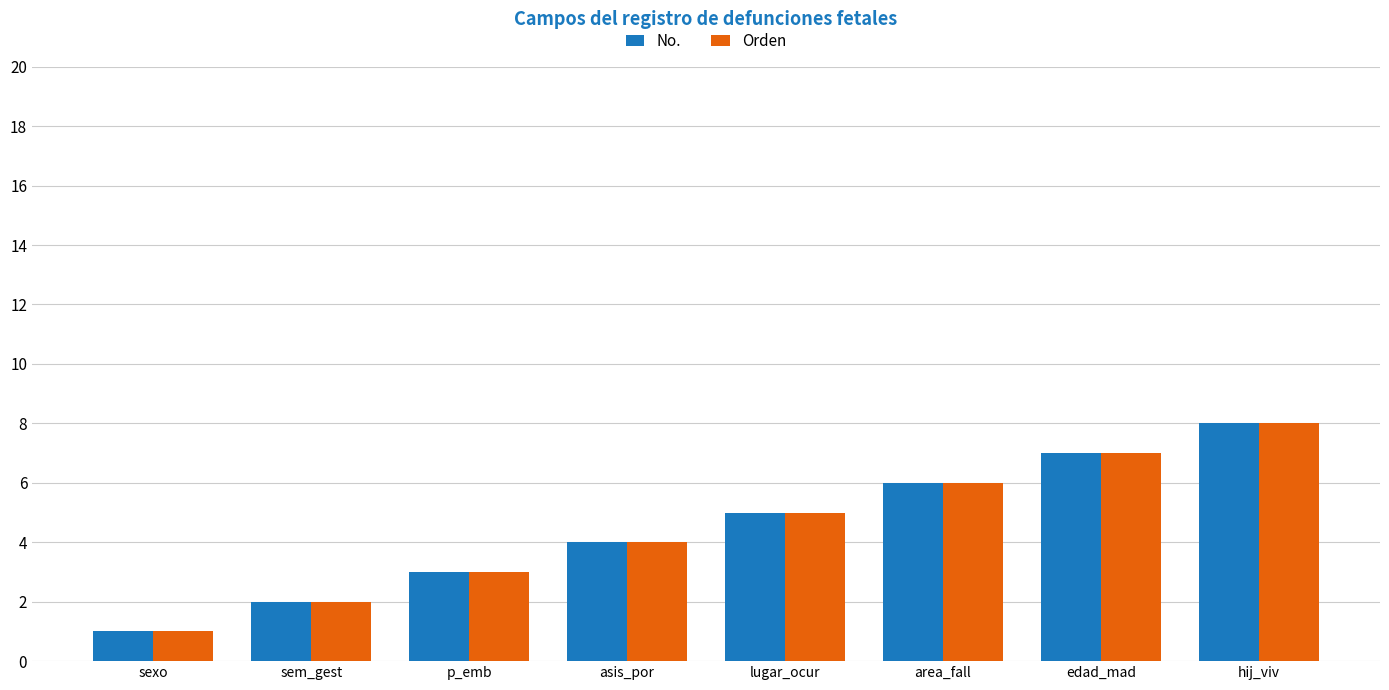

What are all the series names shown in the legend?

No., Orden